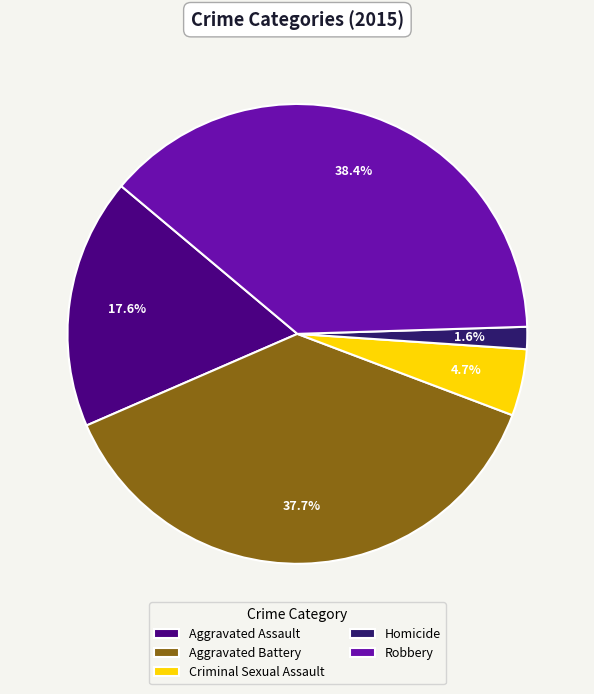

To the nearest percent, what portion does Aggravated Assault represent?

18%